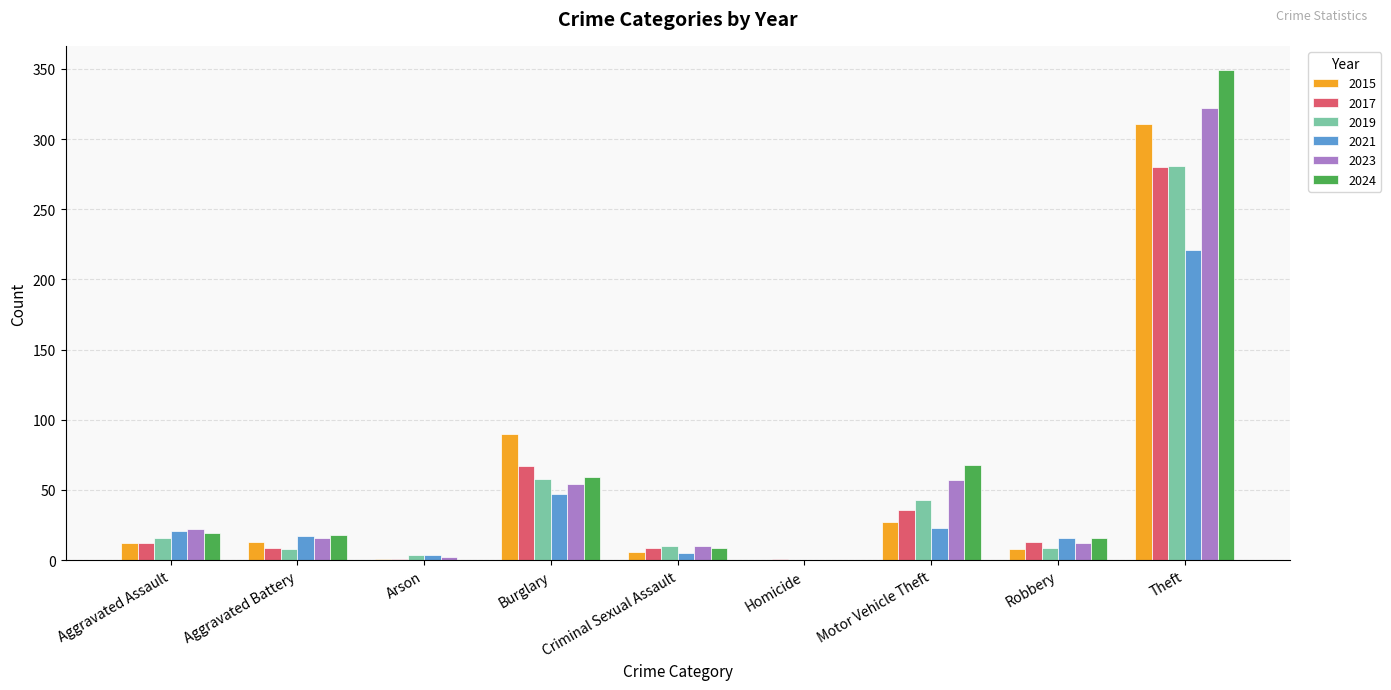

How many series are shown in this chart?

6